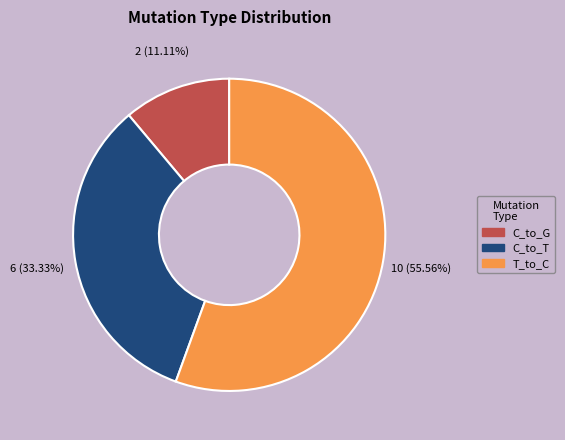

Is there any slice that represents more than half of the pie?

Yes